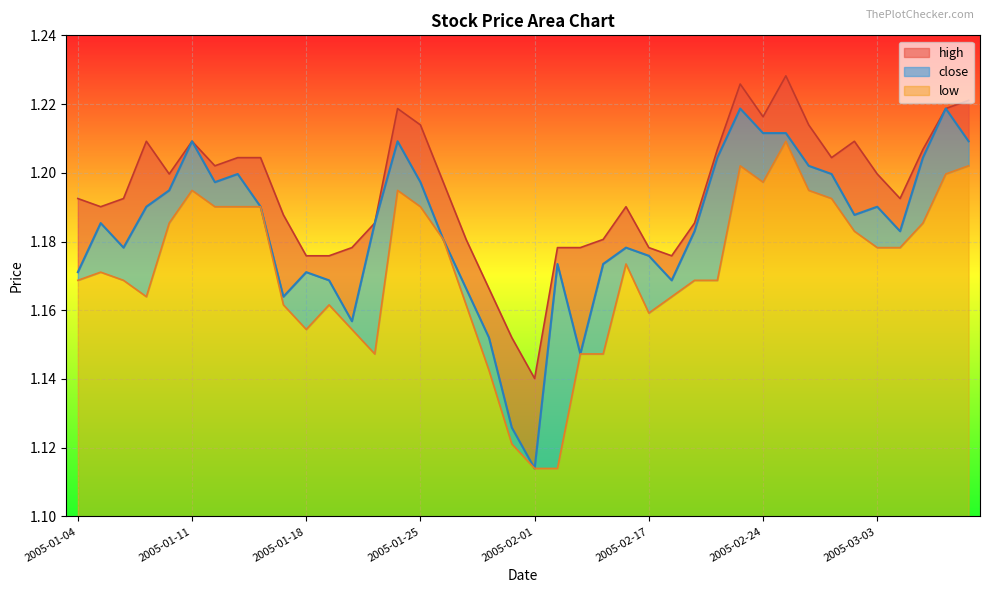

What are all the series names shown in the legend?

high, close, low